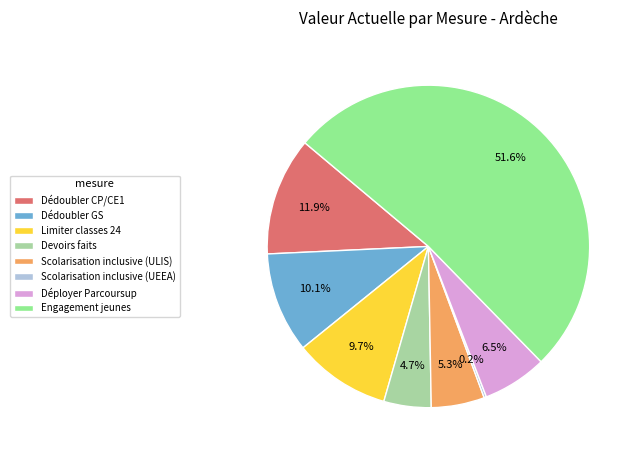

To the nearest percent, what percentage of the pie is Déployer Parcoursup?

6%